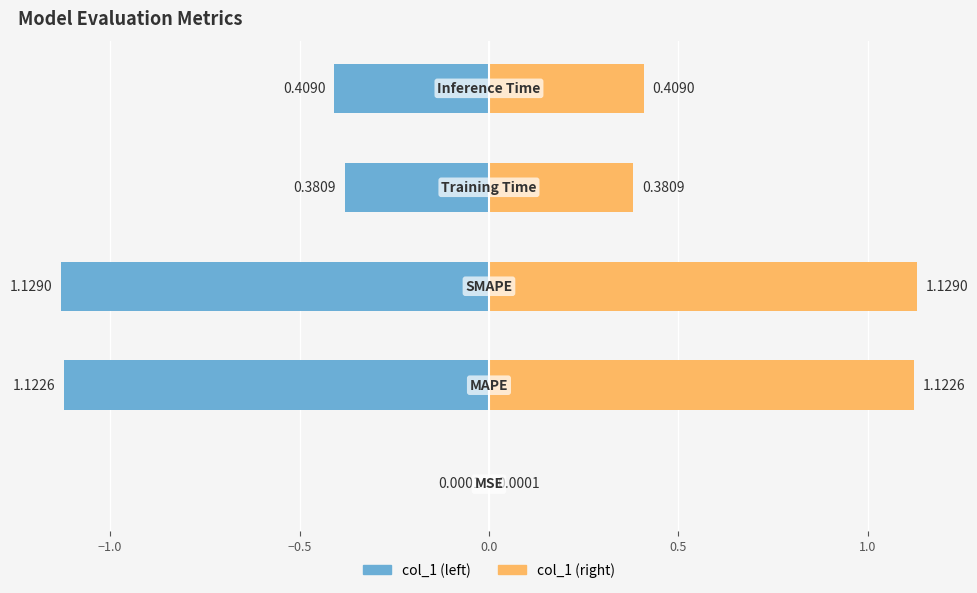

Between MSE and SMAPE, which is larger?

SMAPE